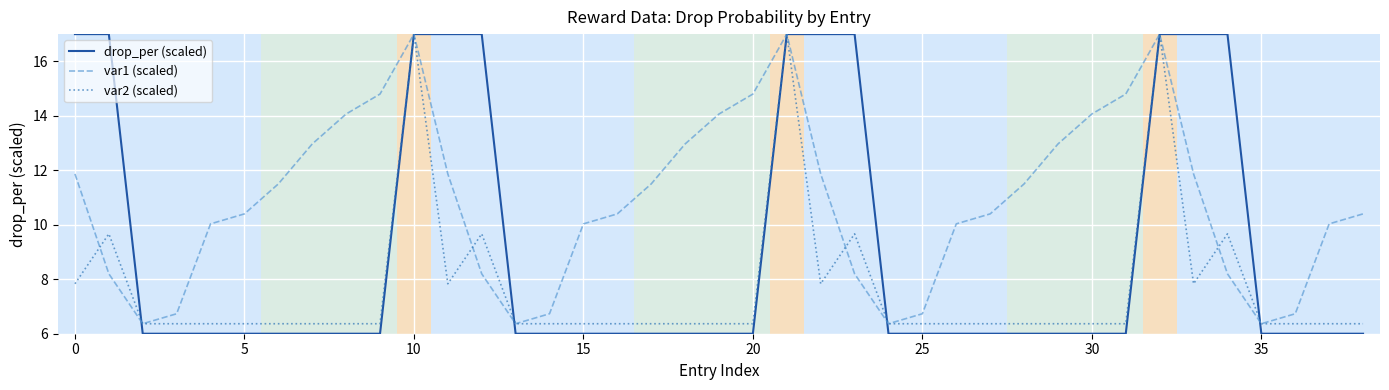

Which series has the largest total across all categories?

var1 (scaled)